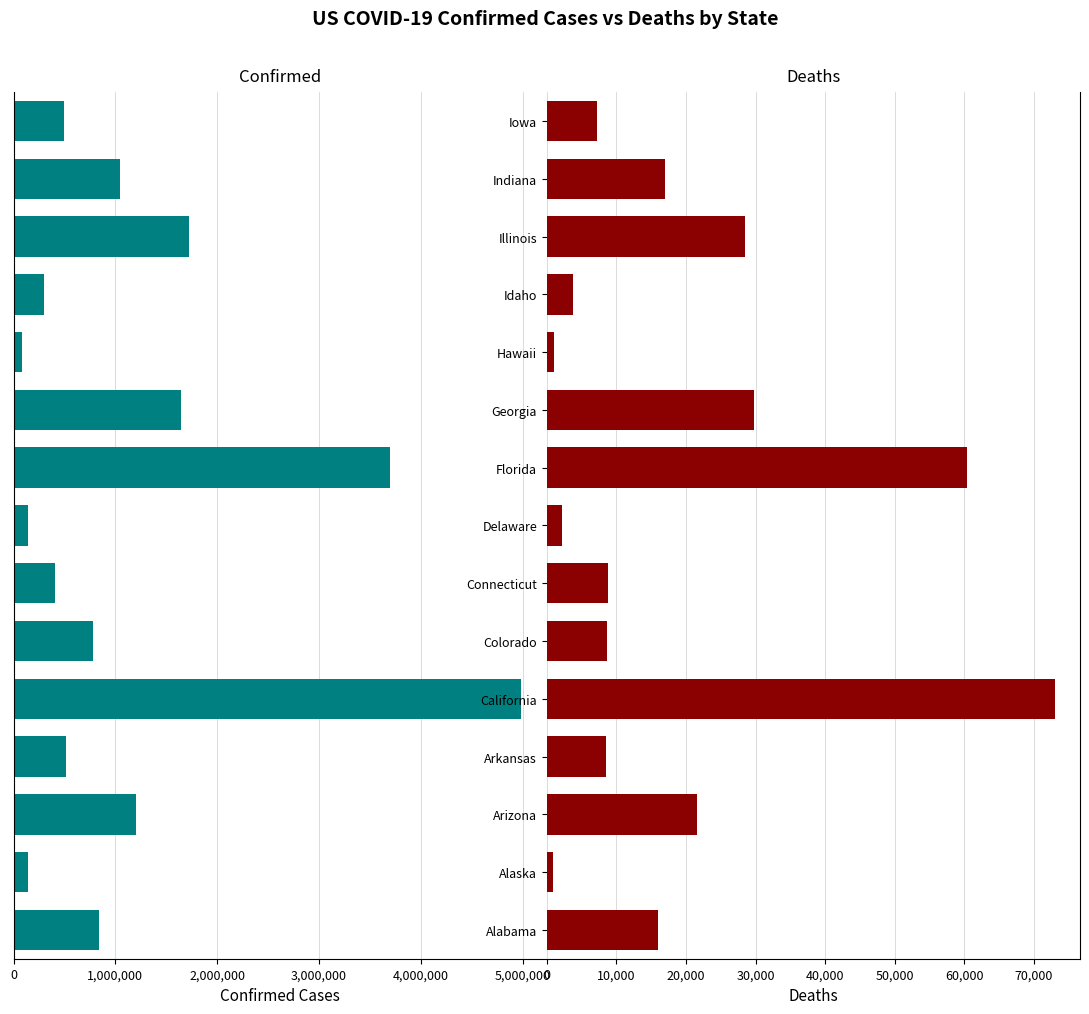

What is the minimum value shown in the chart?

831